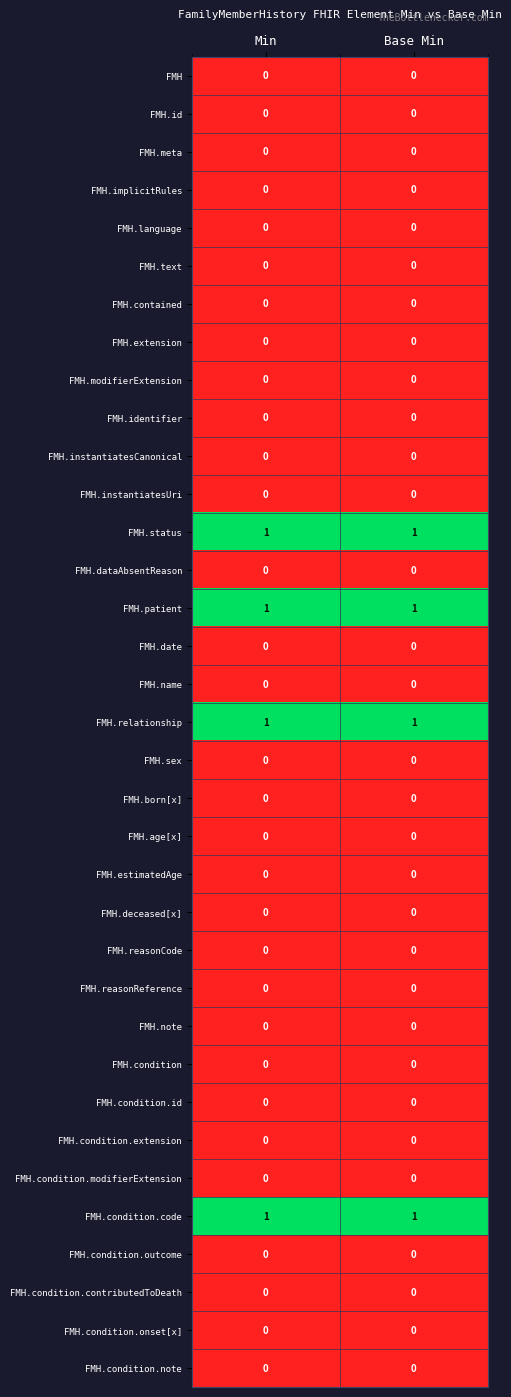

The FMH.condition.contributedToDeath series shows 0 at Base Min. True or false?

True